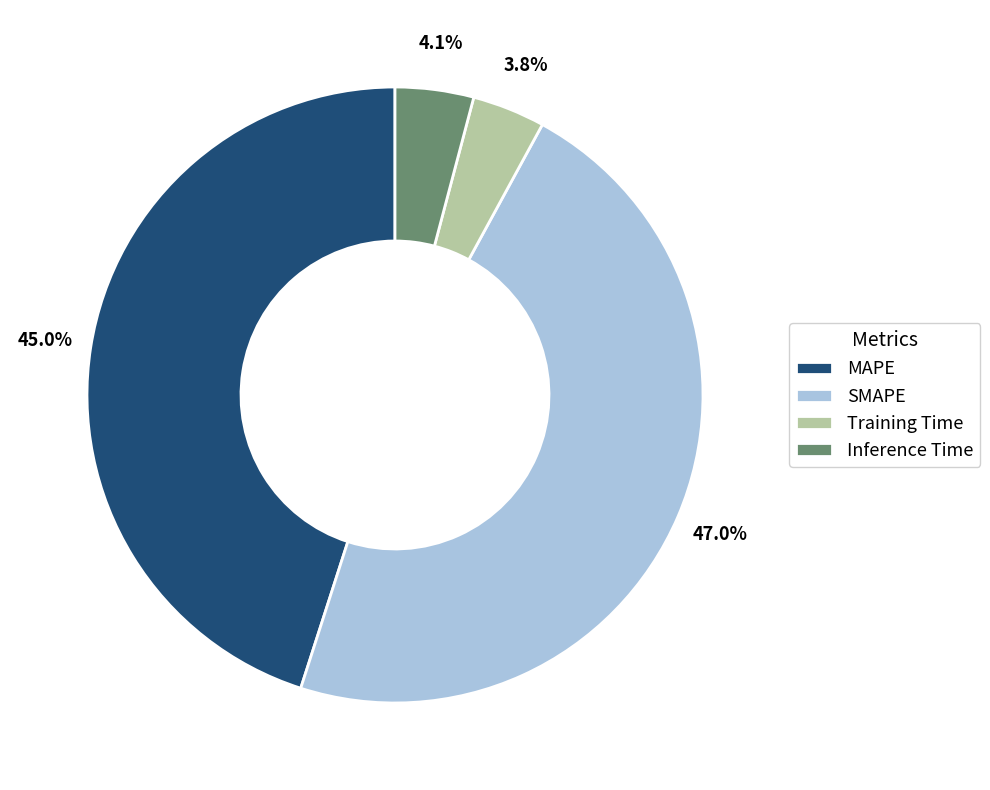

To the nearest percent, what is the average slice percentage?

25%